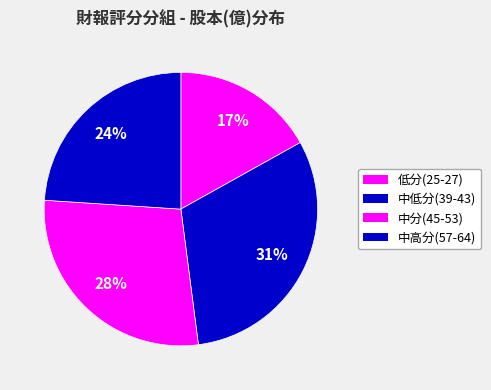

How many segments does this pie chart have?

4